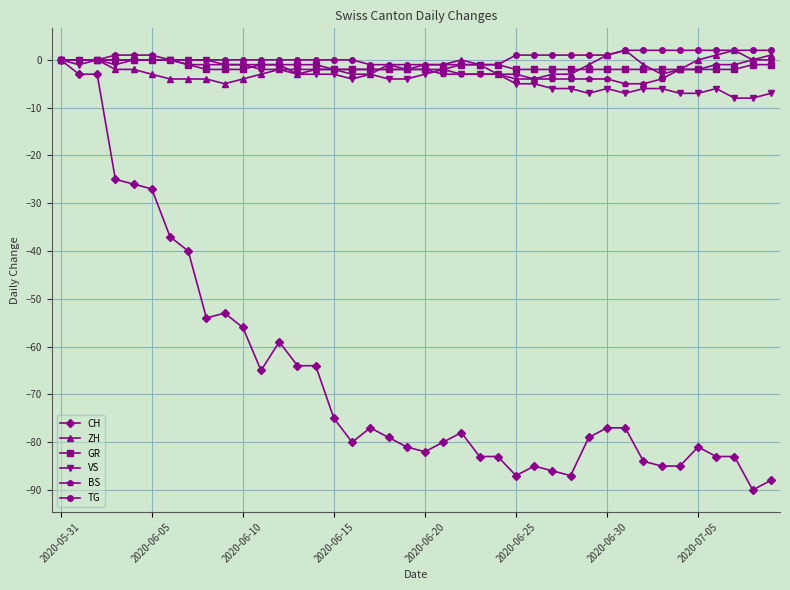

True or false: VS has more than 0 interior local peaks.

True